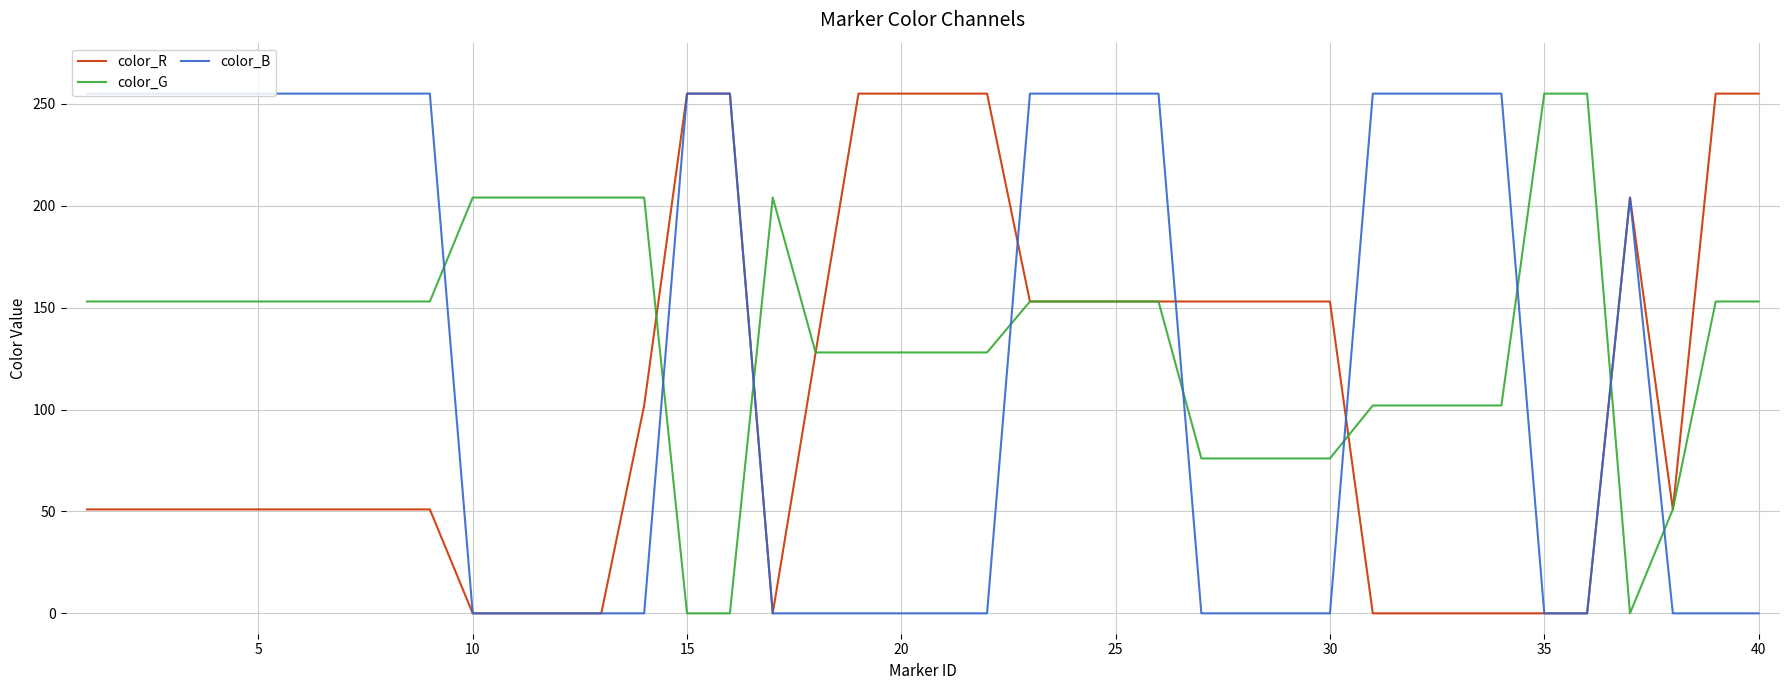

Rank the series by their average value, from highest to lowest.

color_G, color_B, color_R